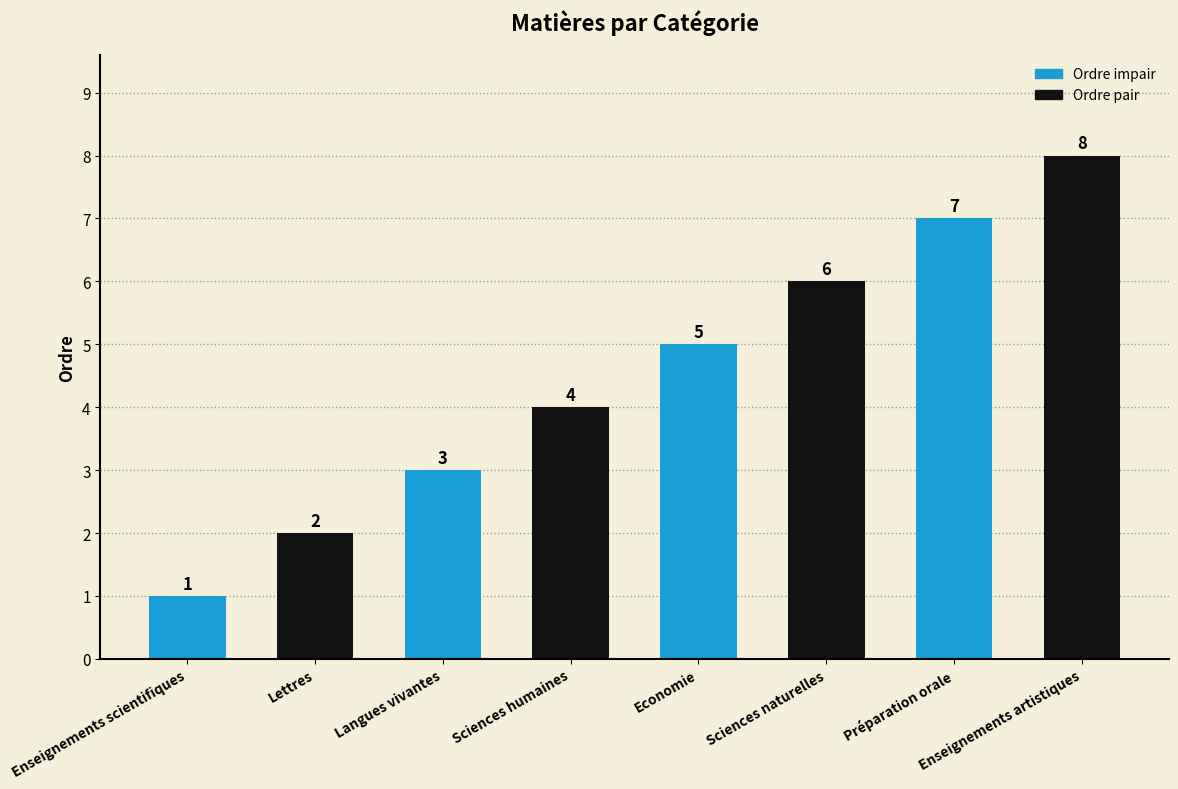

What position from the right is Sciences humaines?

5